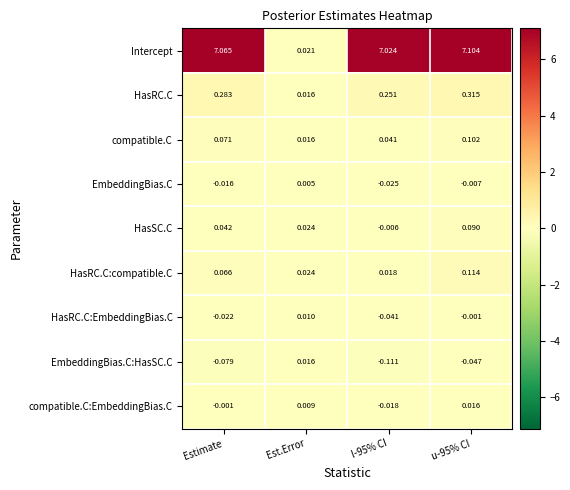

Which series has the largest total across all categories?

Intercept